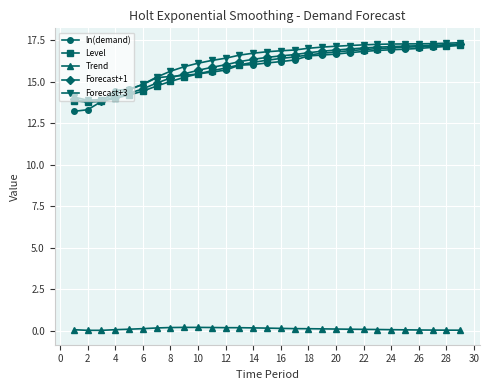

What is the highest value of the Forecast+3 series?

17.4